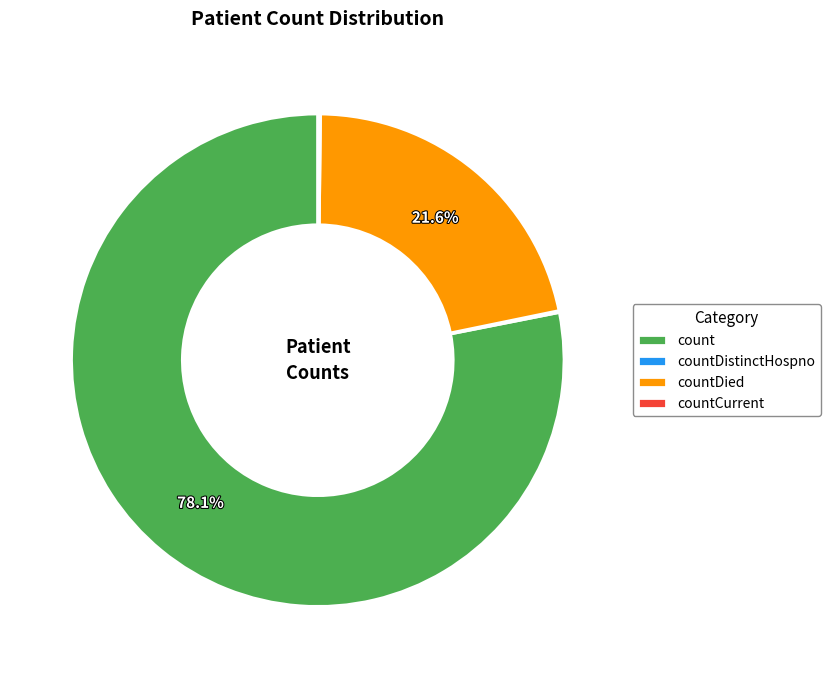

To the nearest percent, what is the difference between the largest and smallest slice percentages?

78%